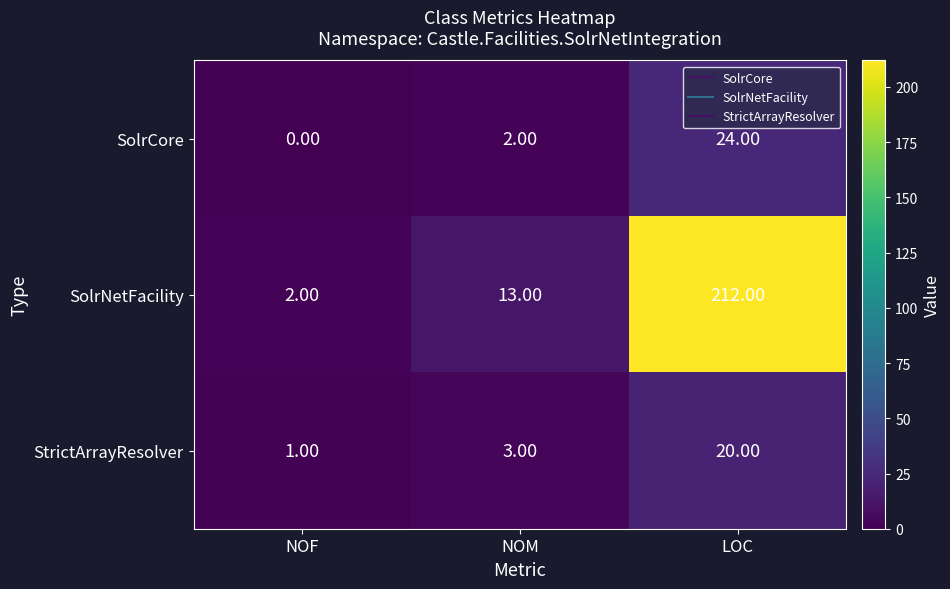

At which category is the sum across all series the highest?

LOC